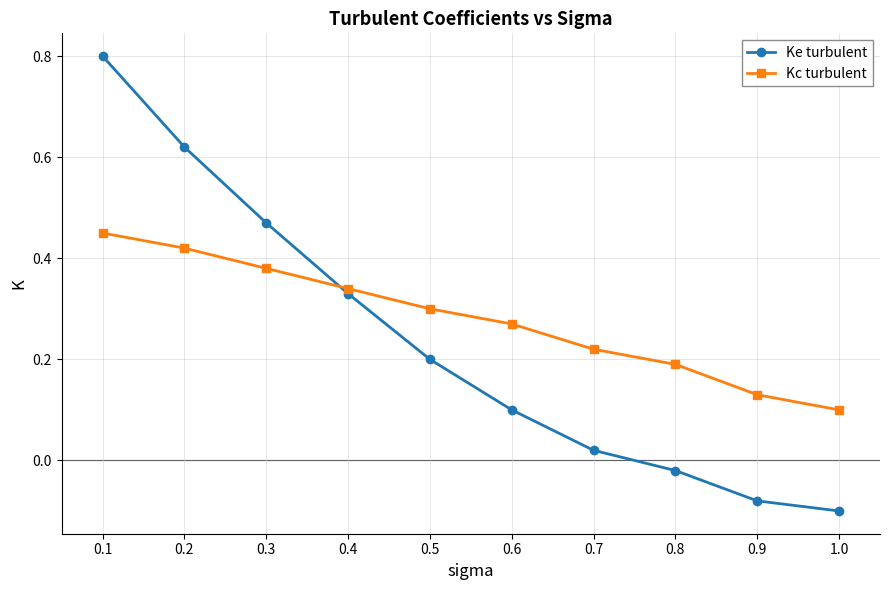

What is the label of the 4th point from the right?

0.7